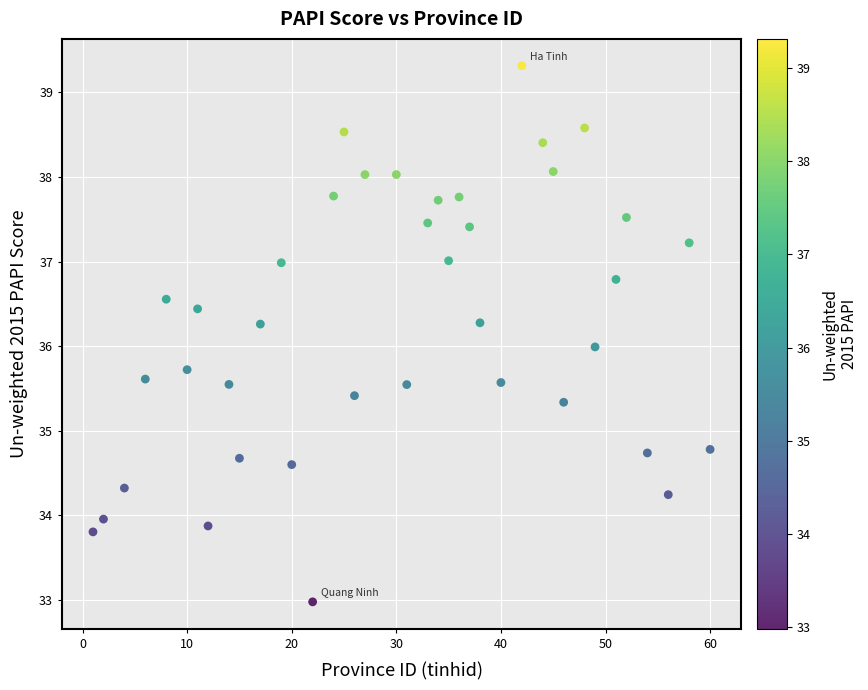

What is the range of X values (max minus min)?

59.0